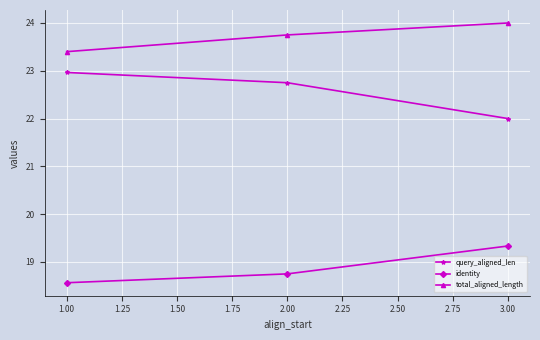

Is this an area chart (filled region under the line)?

No